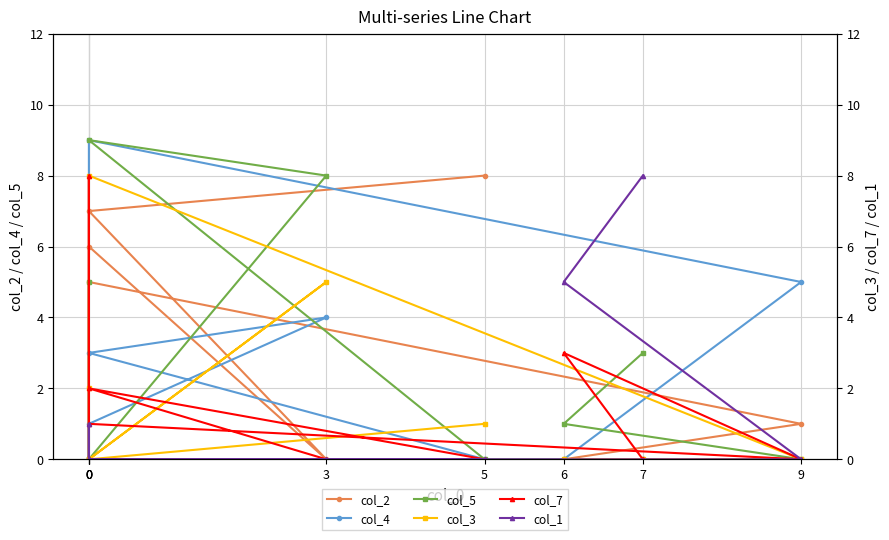

Rank the series at 6 from highest to lowest value.

col_1, col_7, col_5, col_2, col_4, col_3